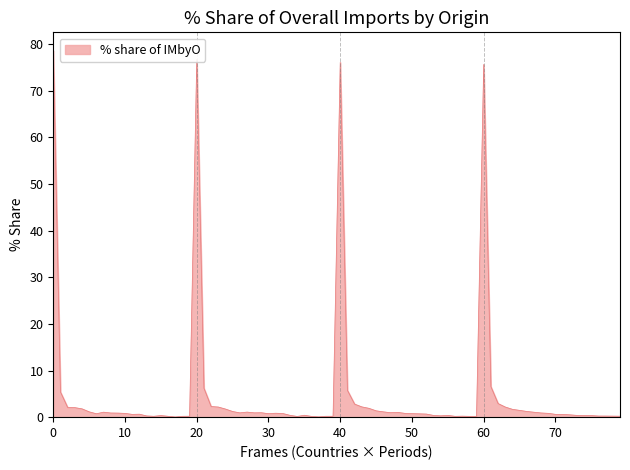

What is the difference between the maximum and minimum values?

78.5